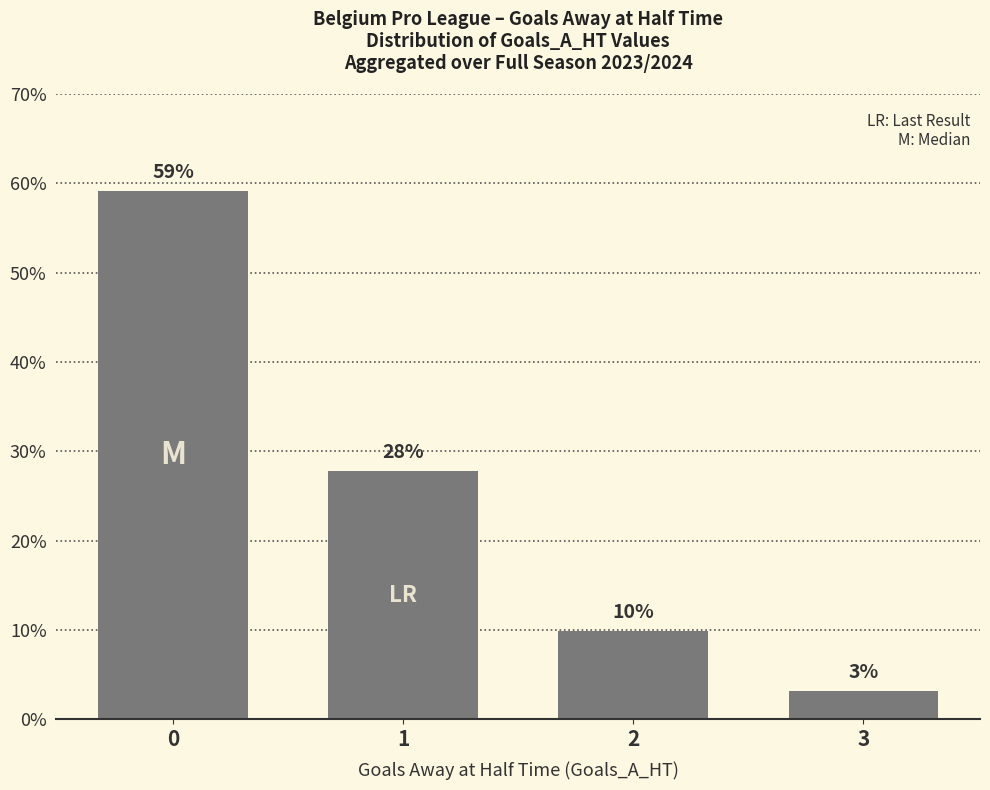

Reading right to left, extract all data points from this chart.

3.2	9.9	27.8	59.1